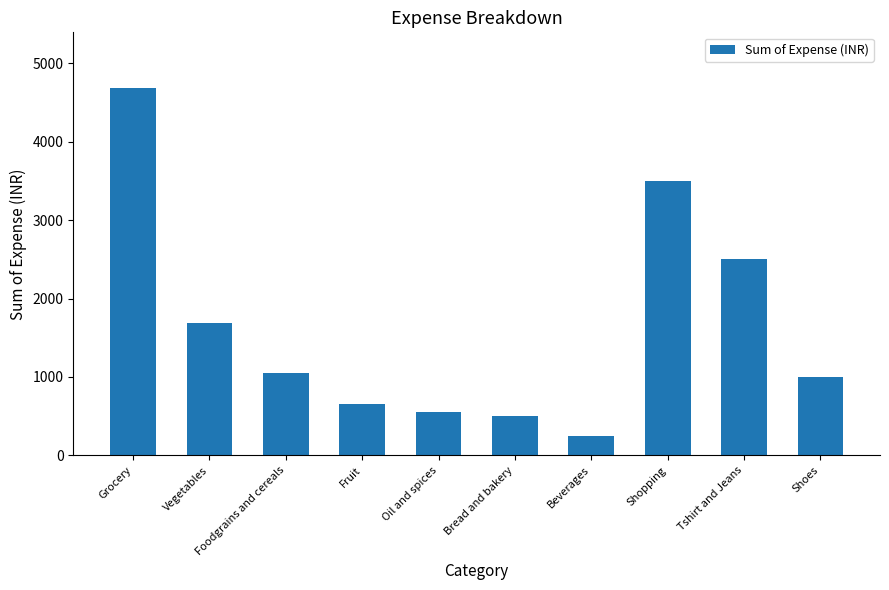

Approximately how many times larger is the value at Vegetables compared to Tshirt and Jeans?

0.7